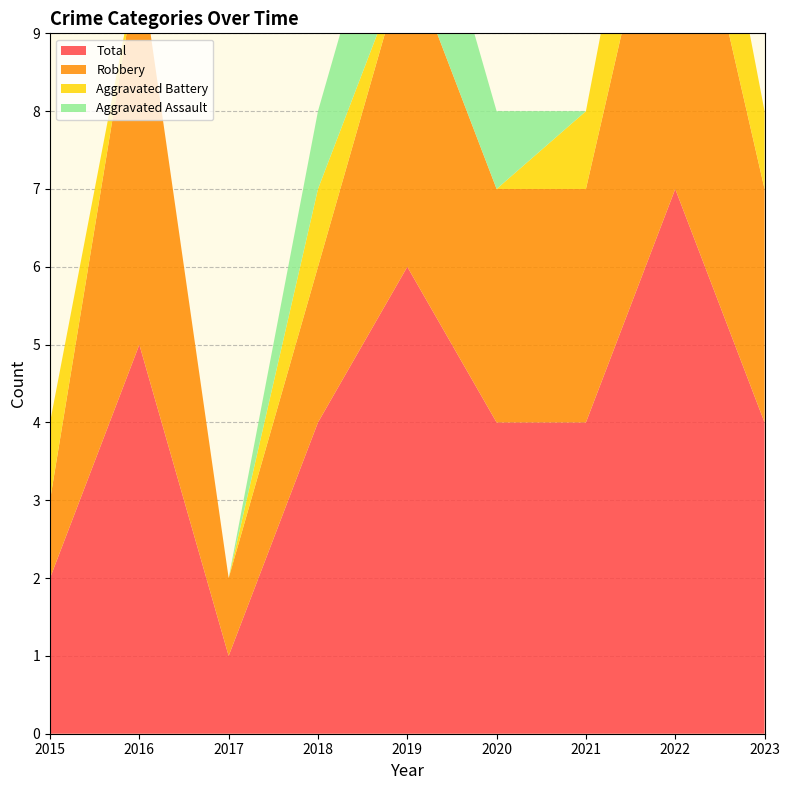

How many data points in Total are less than 4?

2